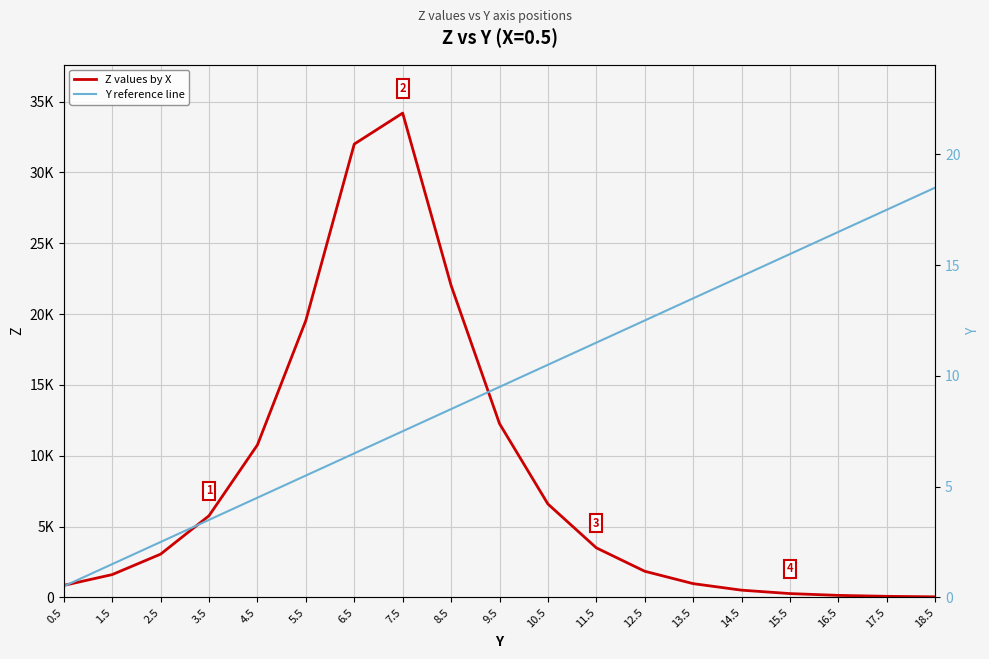

Is the value of Z values by X at 6.5 greater than the value of Y reference line at 14.5?

Yes